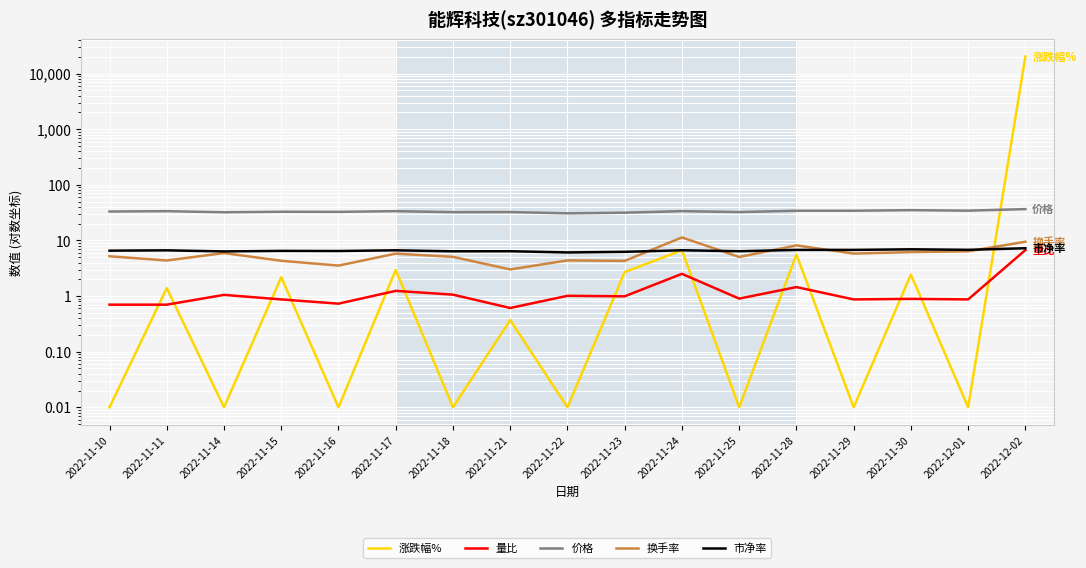

What is the difference between the second highest and second lowest values in the 换手率 series?

6.0